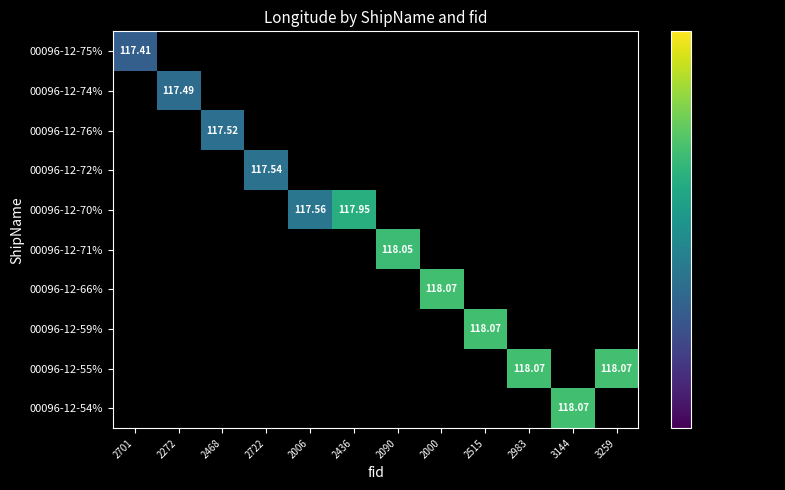

The value of 00096-12-66% at 2000 is 174.3. True or false?

False